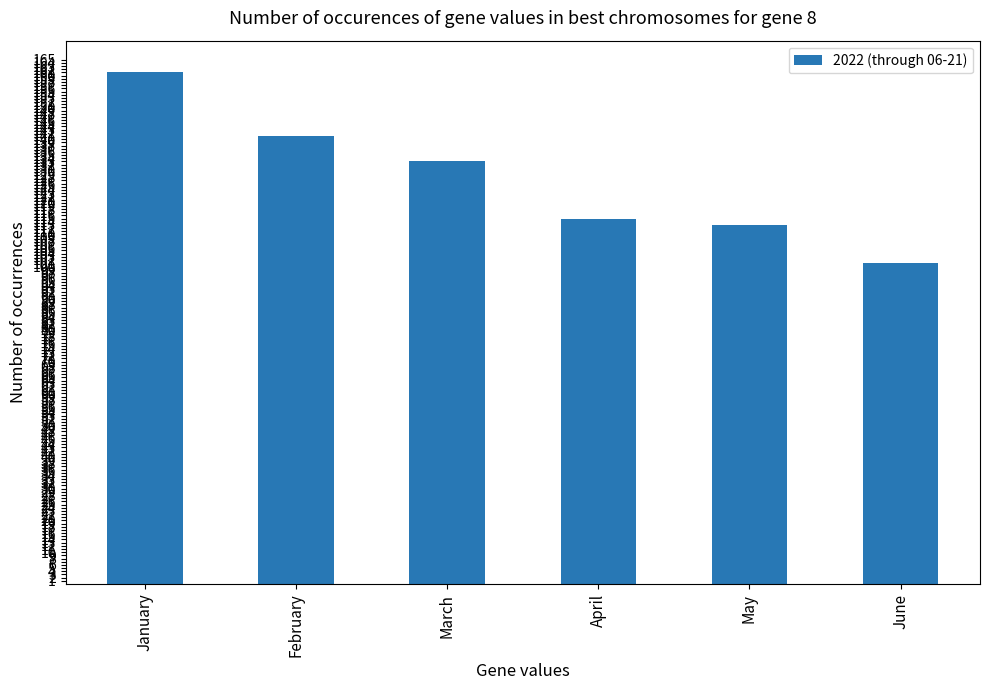

At which label does the data first exceed 133?

January